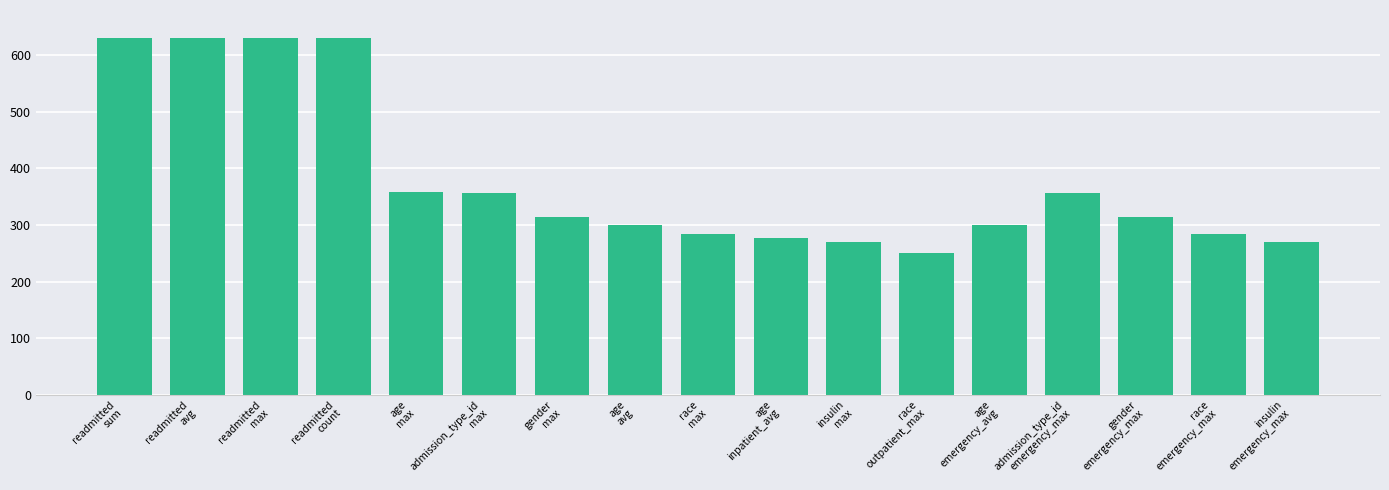

How many data points are above 313?

9